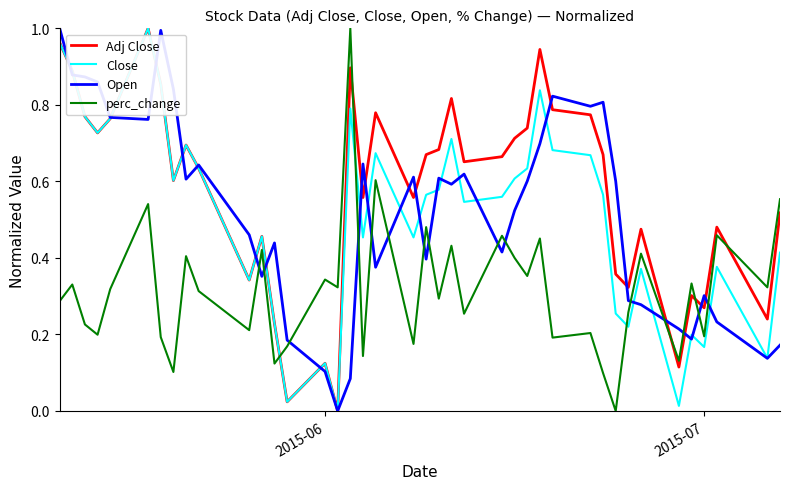

What are all the series names shown in the legend?

Adj Close, Close, Open, perc_change